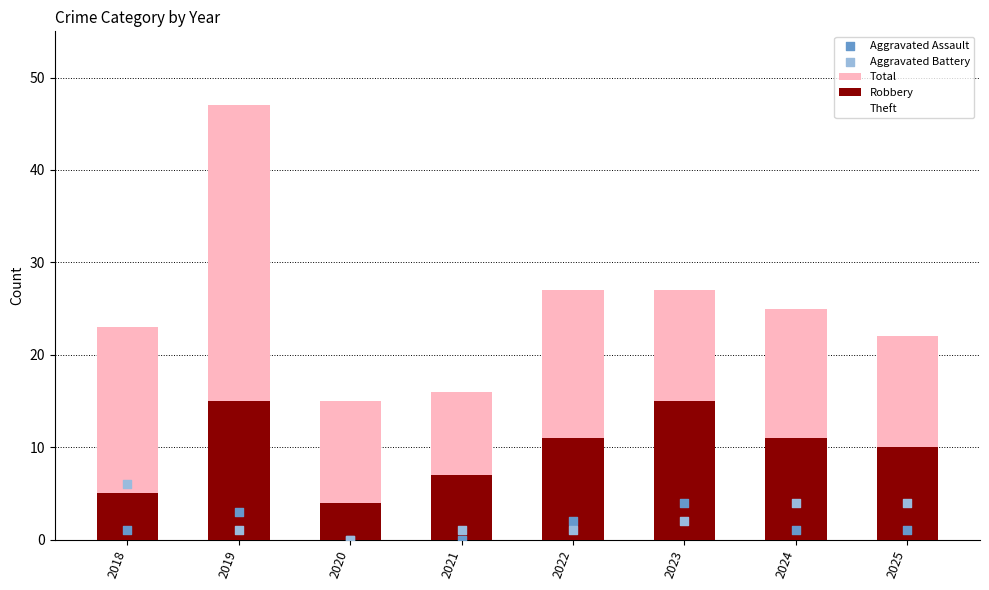

What are all the series names shown in the legend?

Total, Robbery, Theft, Aggravated Assault, Aggravated Battery